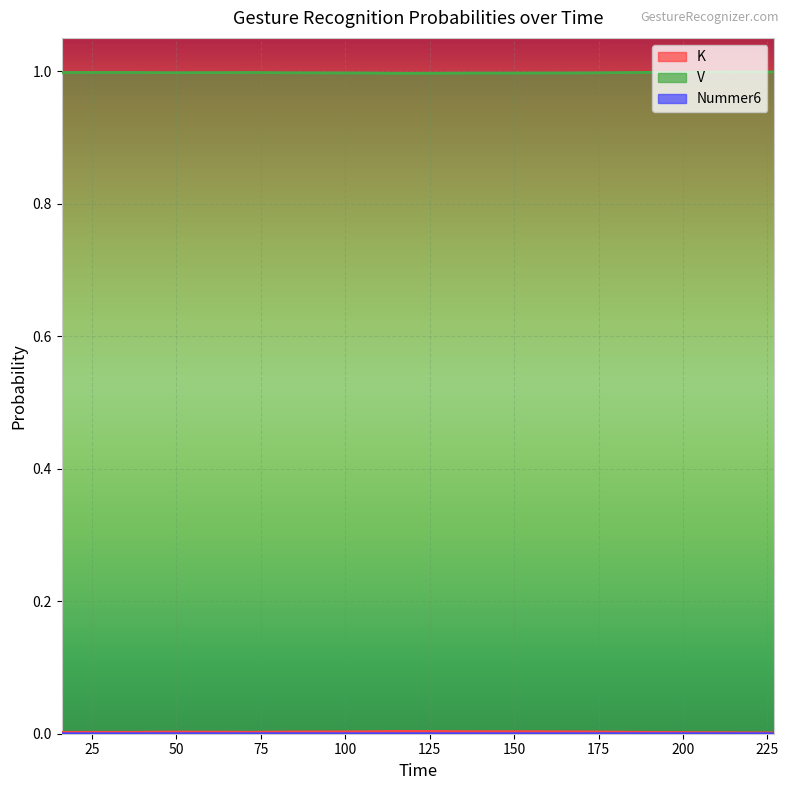

Which series has the widest spread of values?

K